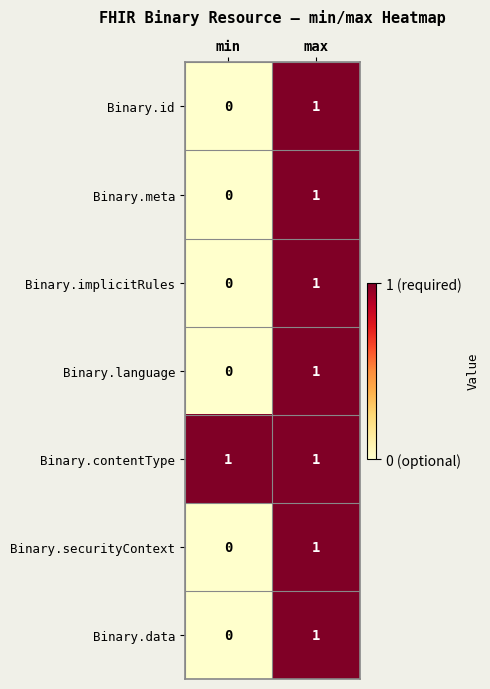

Count the number of categories in the chart.

2